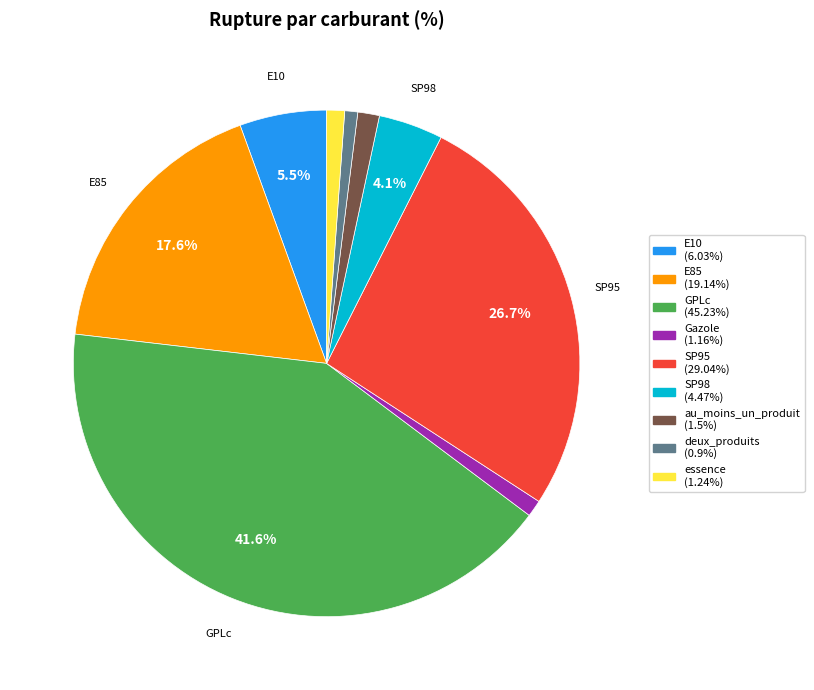

Does any single category account for the majority?

No